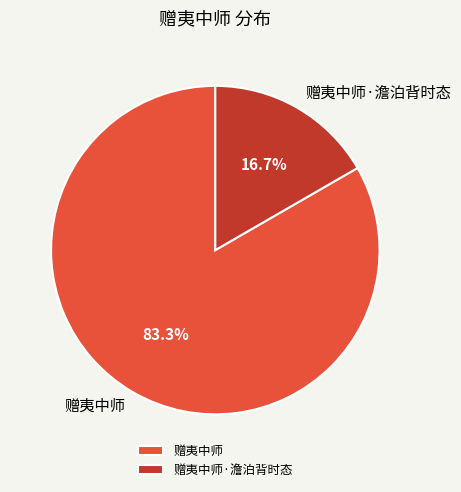

What is the majority slice?

赠夷中师